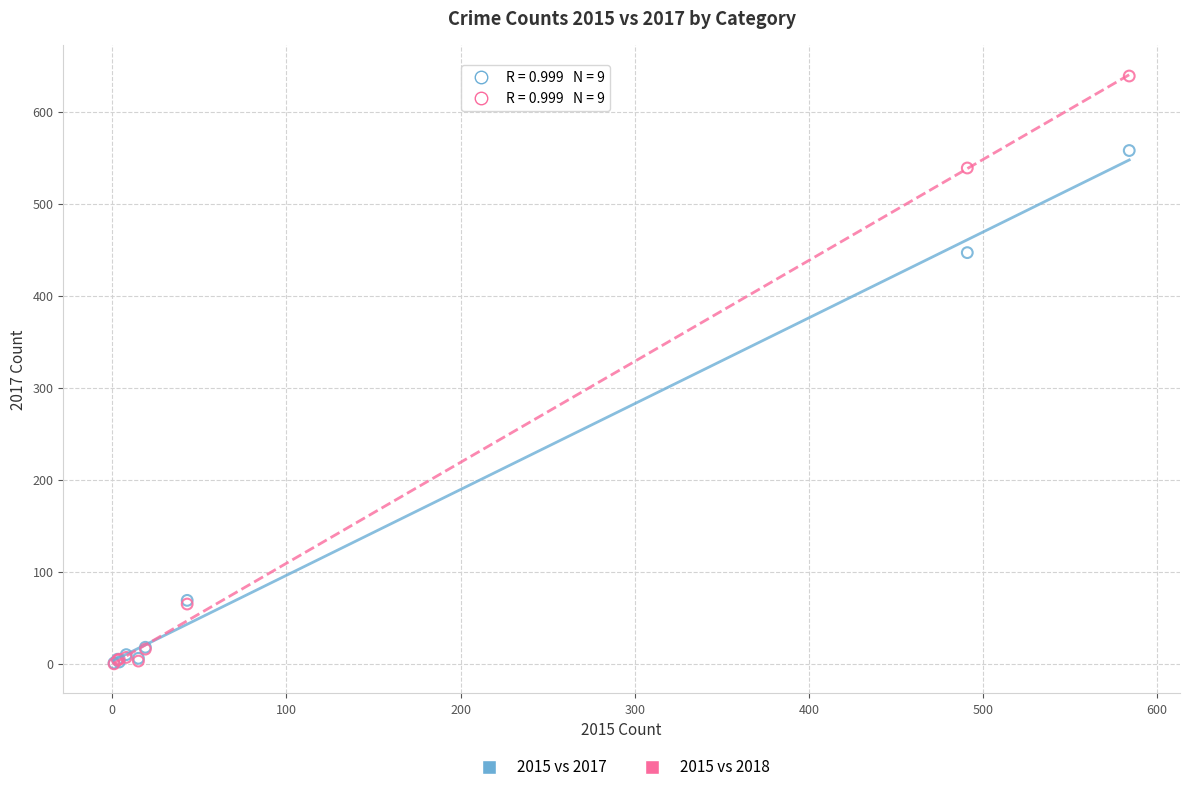

In the 2015 vs 2017 series, what Y value is closest to 279?

447